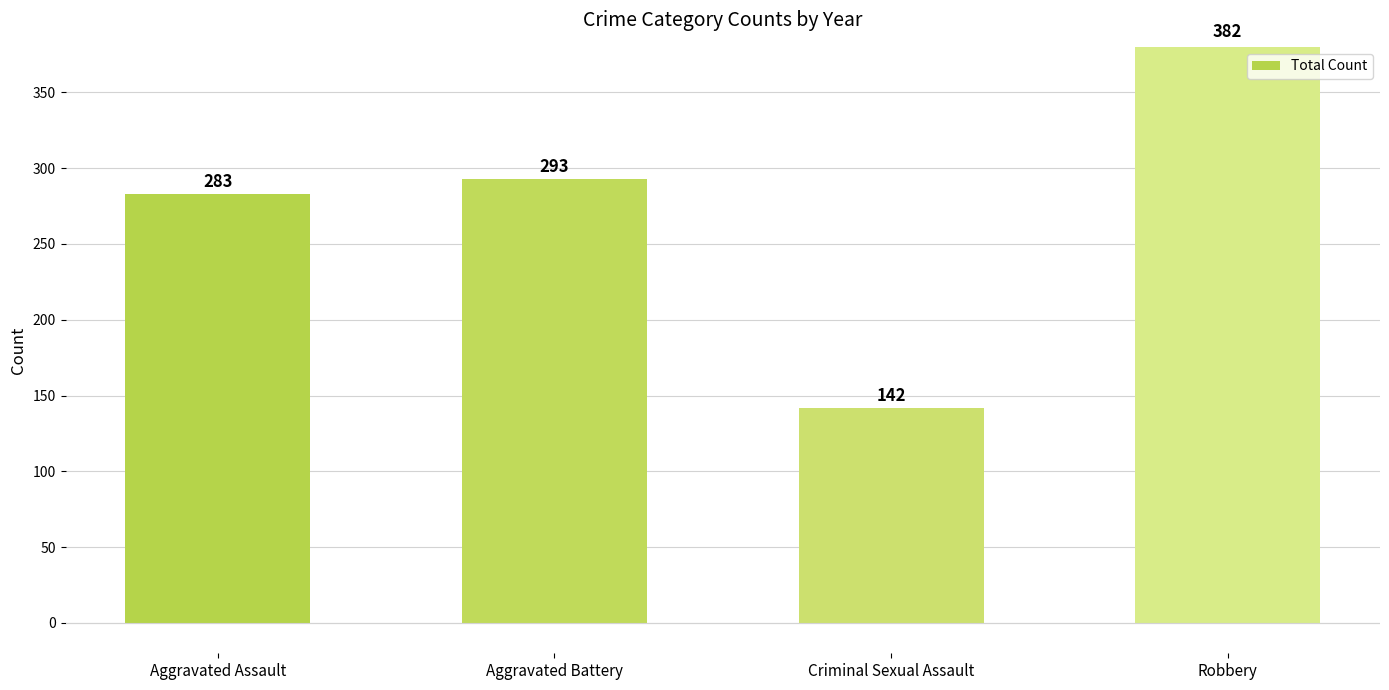

How many series are shown in this chart?

1